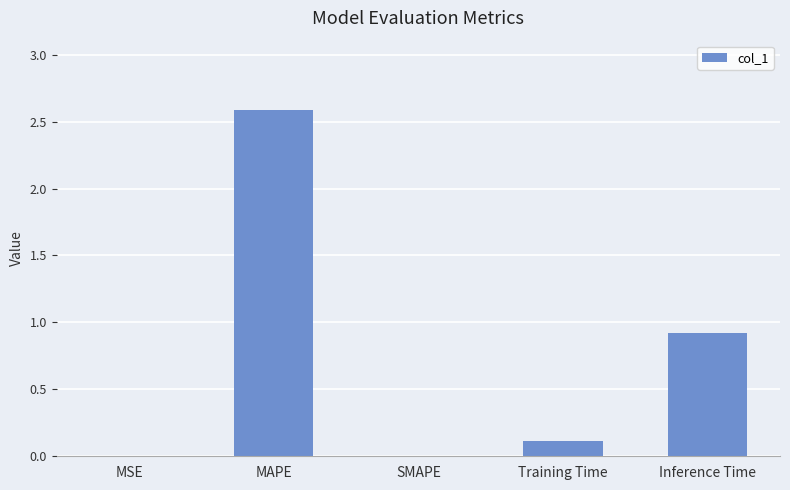

What value does the data have at Inference Time?

0.9